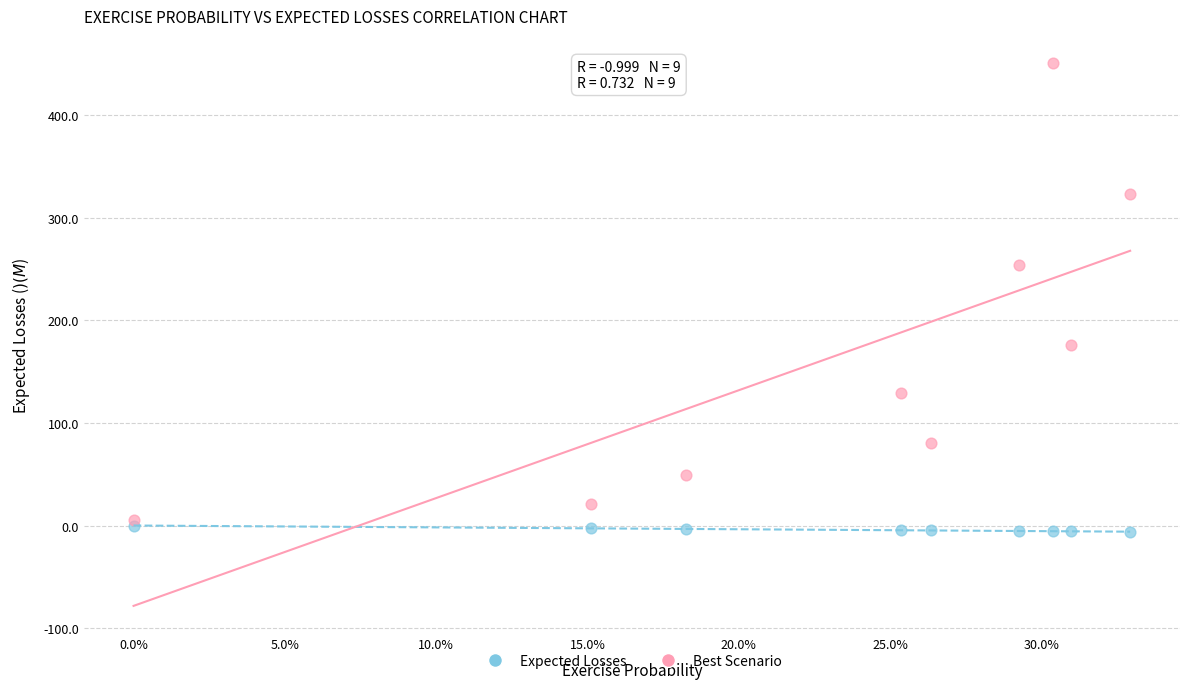

Across all series, what Y value is closest to 222?

254.1